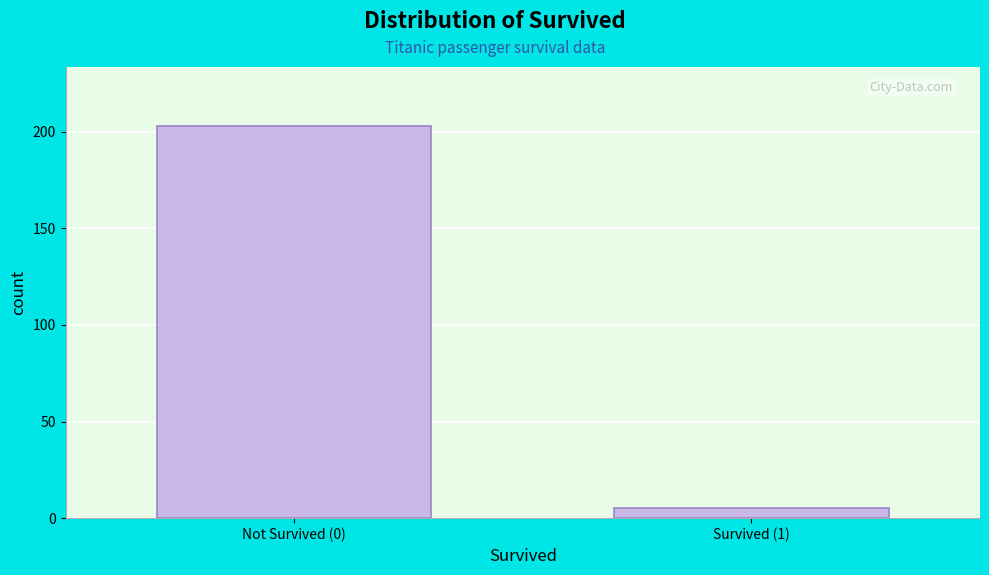

Reading left to right, list all the values displayed in this chart.

203	5